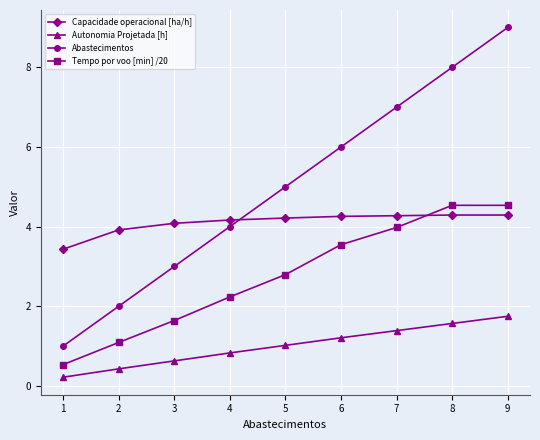

How many times do Capacidade operacional [ha/h] and Tempo por voo [min] /20 cross each other?

1